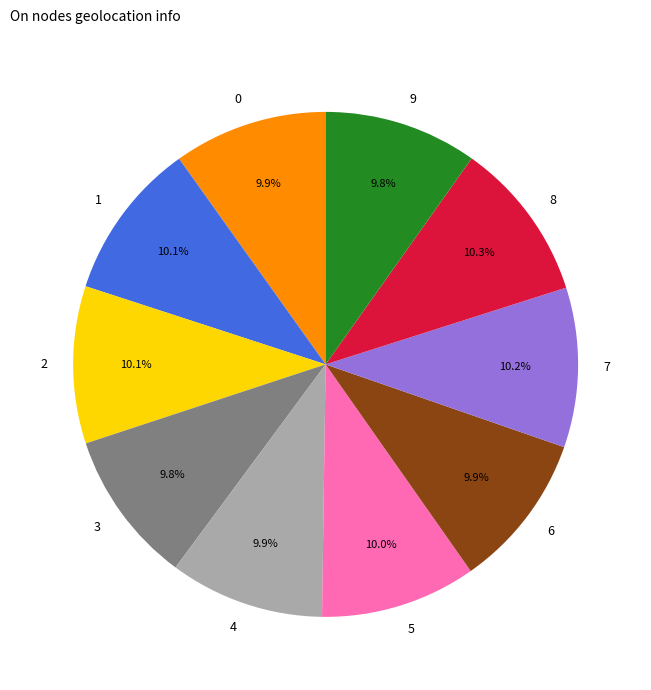

What percentage is NOT represented by 9?

90.2%